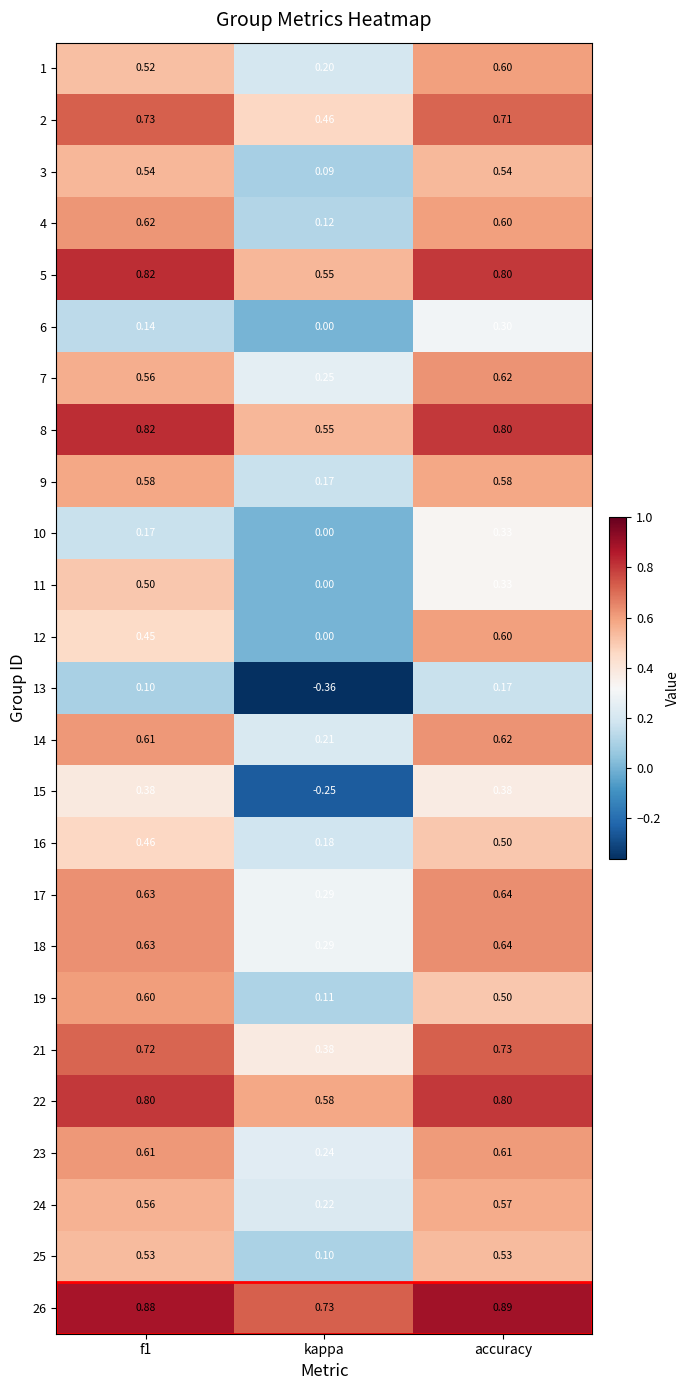

At which category is the sum across all series the highest?

accuracy